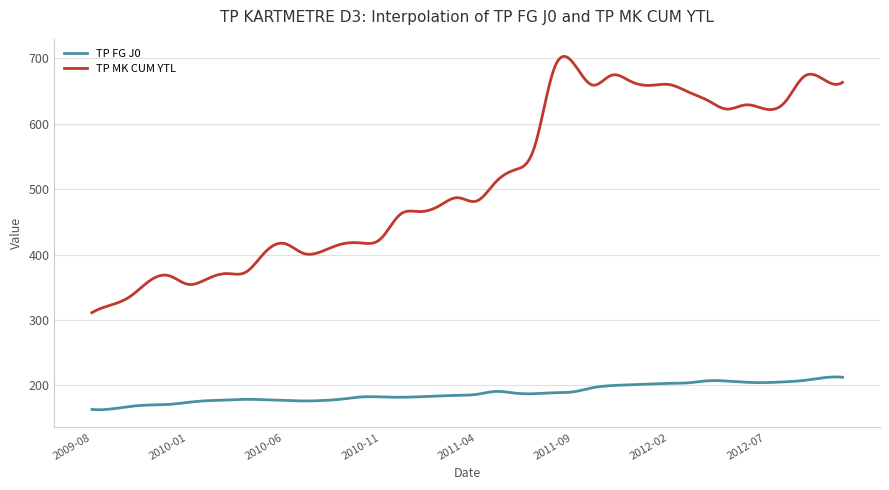

What is the minimum value shown in the chart?

162.7